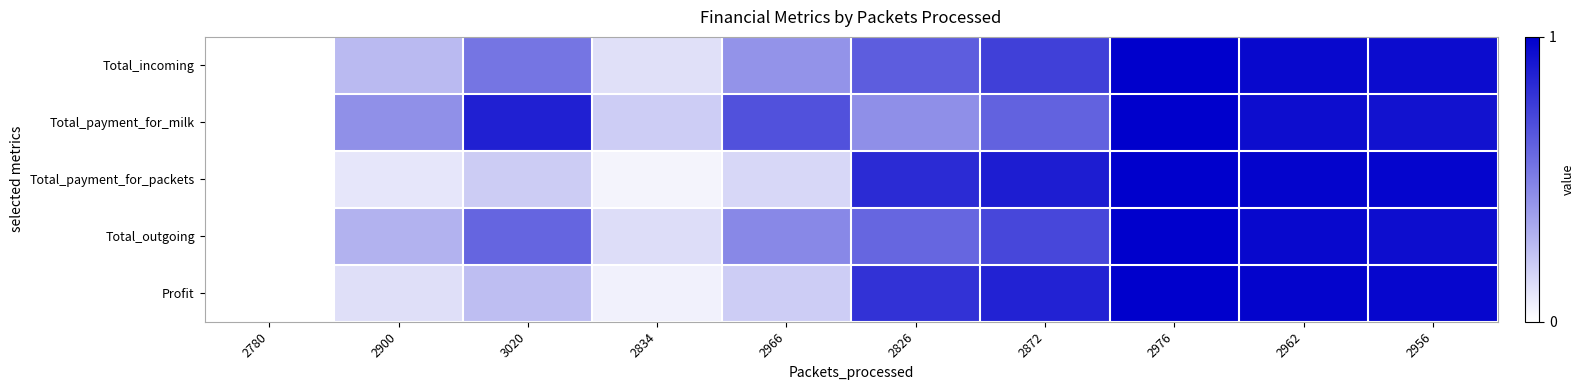

What is the total value across all series at 2976?

5.0